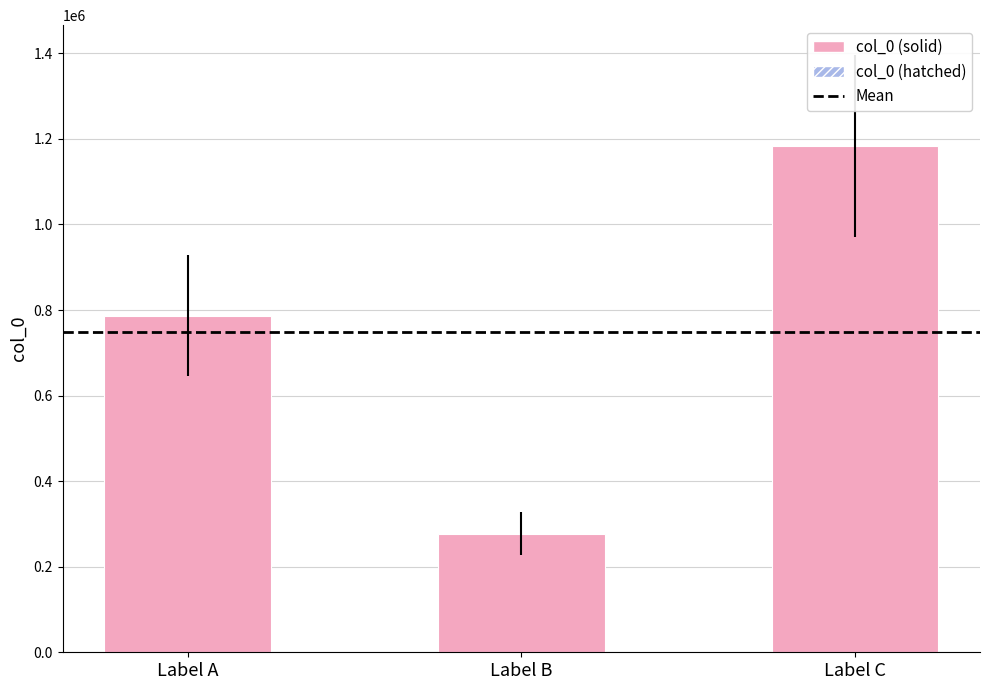

Is it true that the value at Label B is 118598?

False